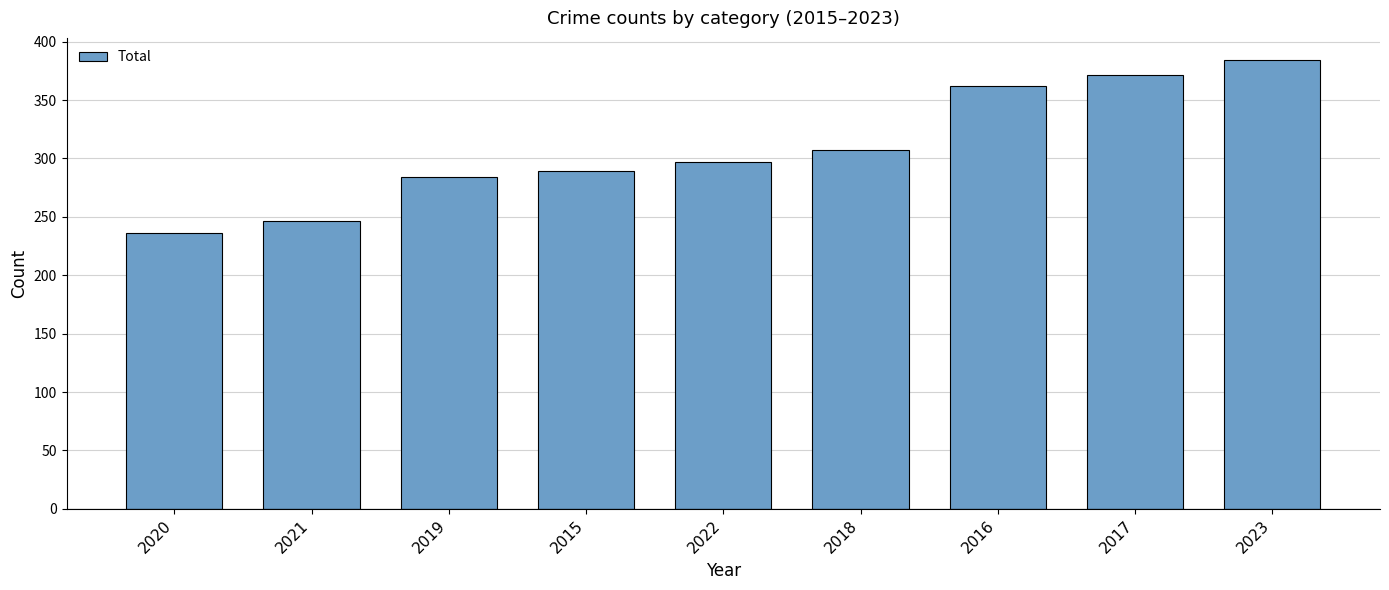

What is the sum of the values at 2022 and 2019?

581